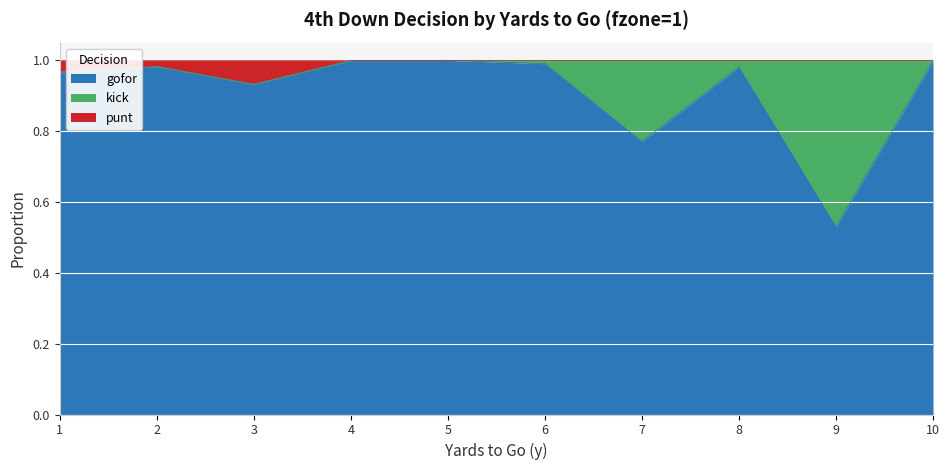

Is it true that gofor equals 1.0 at 6?

True